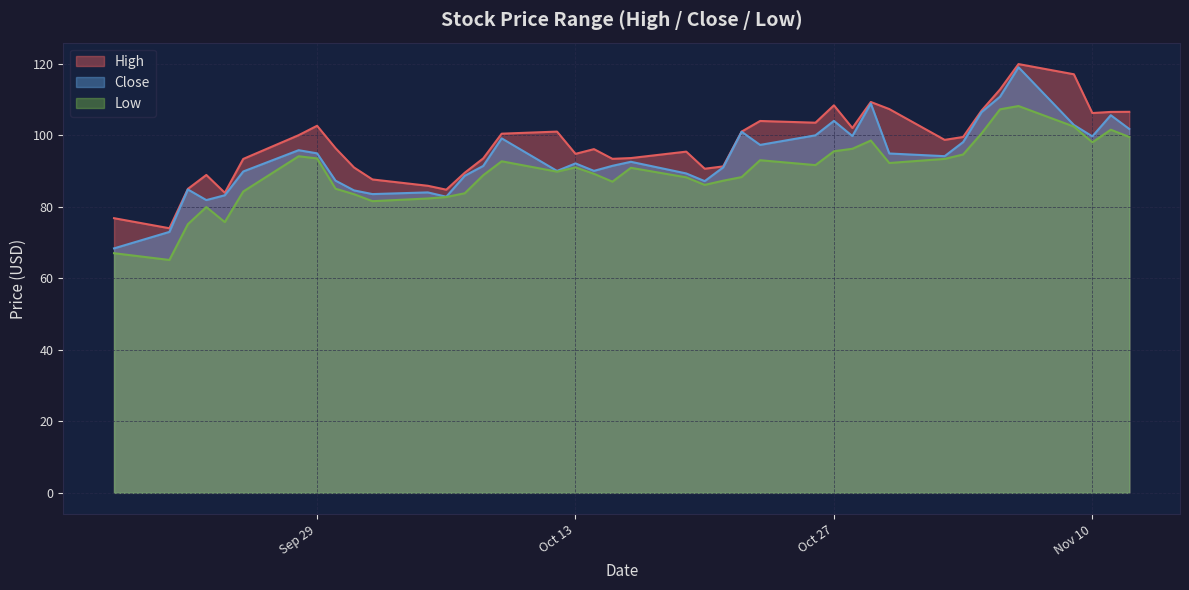

What are all the series names shown in the legend?

High, Close, Low